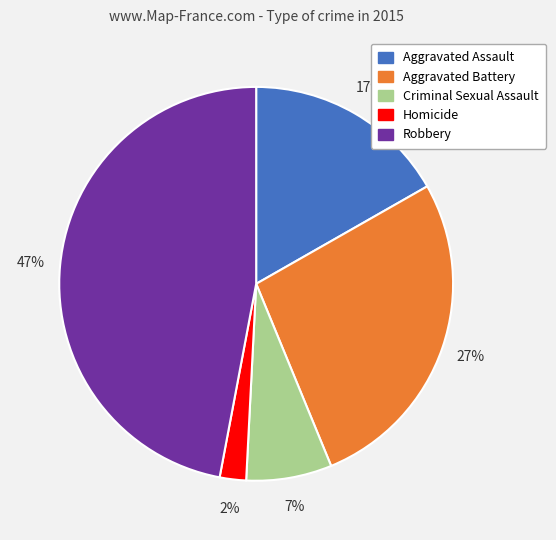

Which category has the smallest portion of the pie?

Homicide